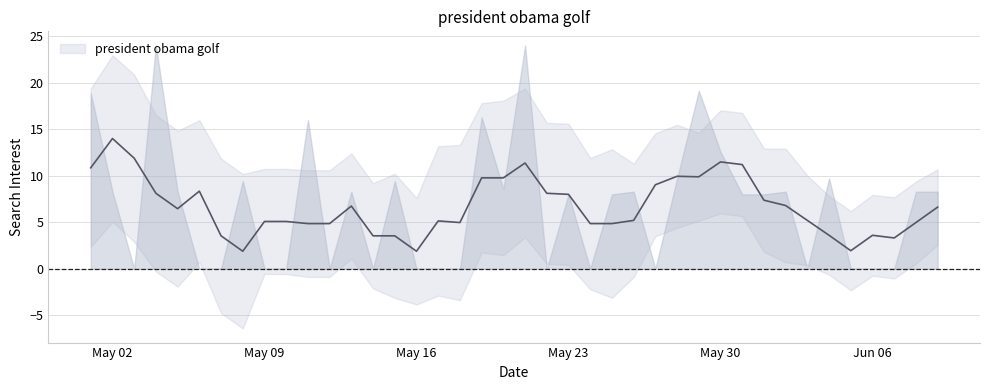

List the labels in order of value, smallest first.

2, 5, 6, 8, 9, 11, 13, 15, 16, 17, 21, 23, 26, 33, 35, 36, 37, 22, 24, 30, 31, 1, 4, 12, 25, 32, 38, 39, 19, 7, 14, 27, 34, 29, 10, 18, 0, 28, 3, 20